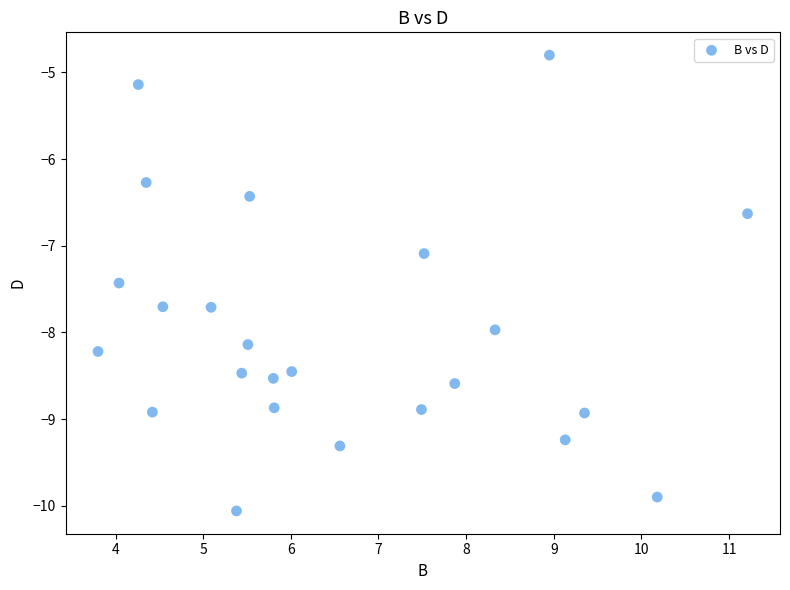

What is the range of X values (max minus min)?

7.4